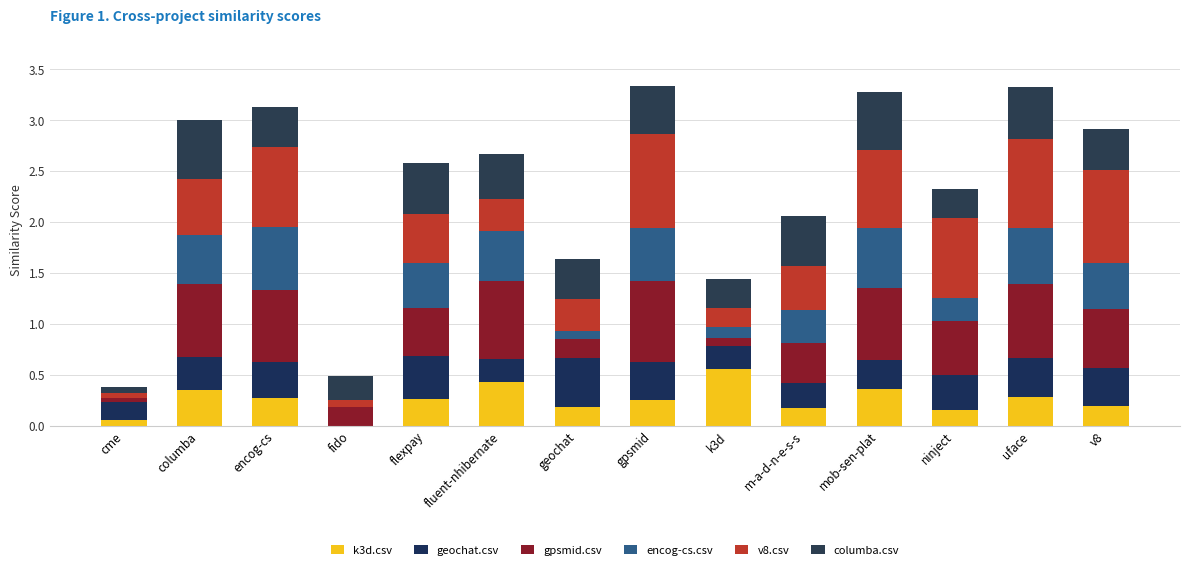

At which label is v8.csv closest to 0?

cme